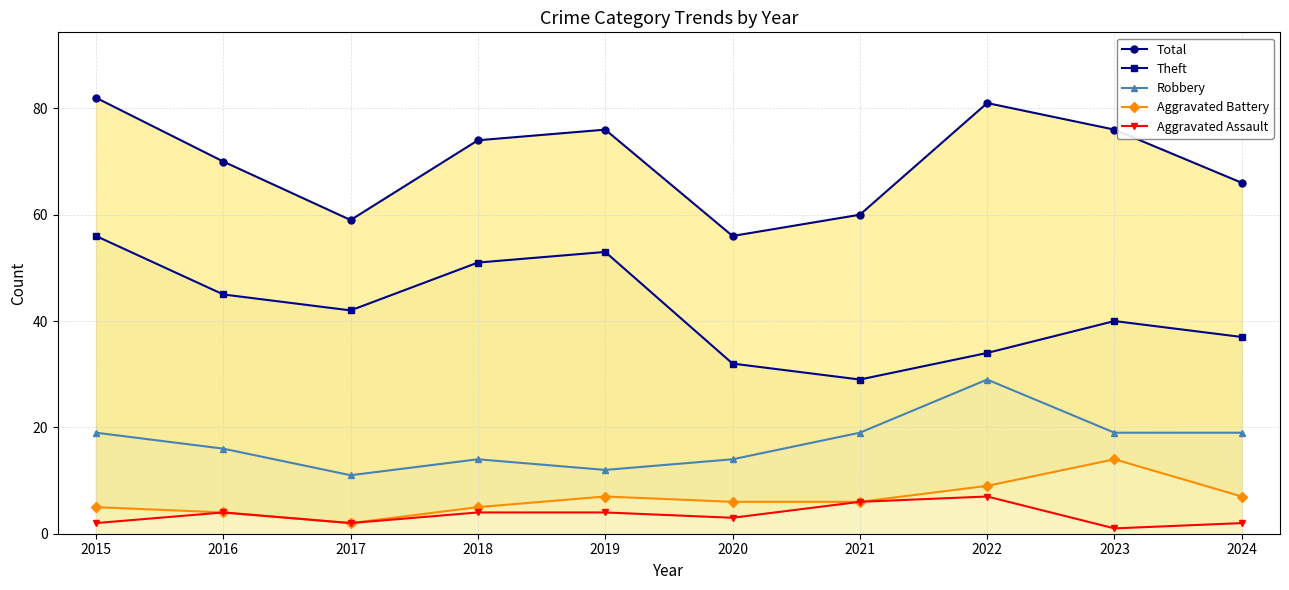

How many categories are shown in the chart?

10